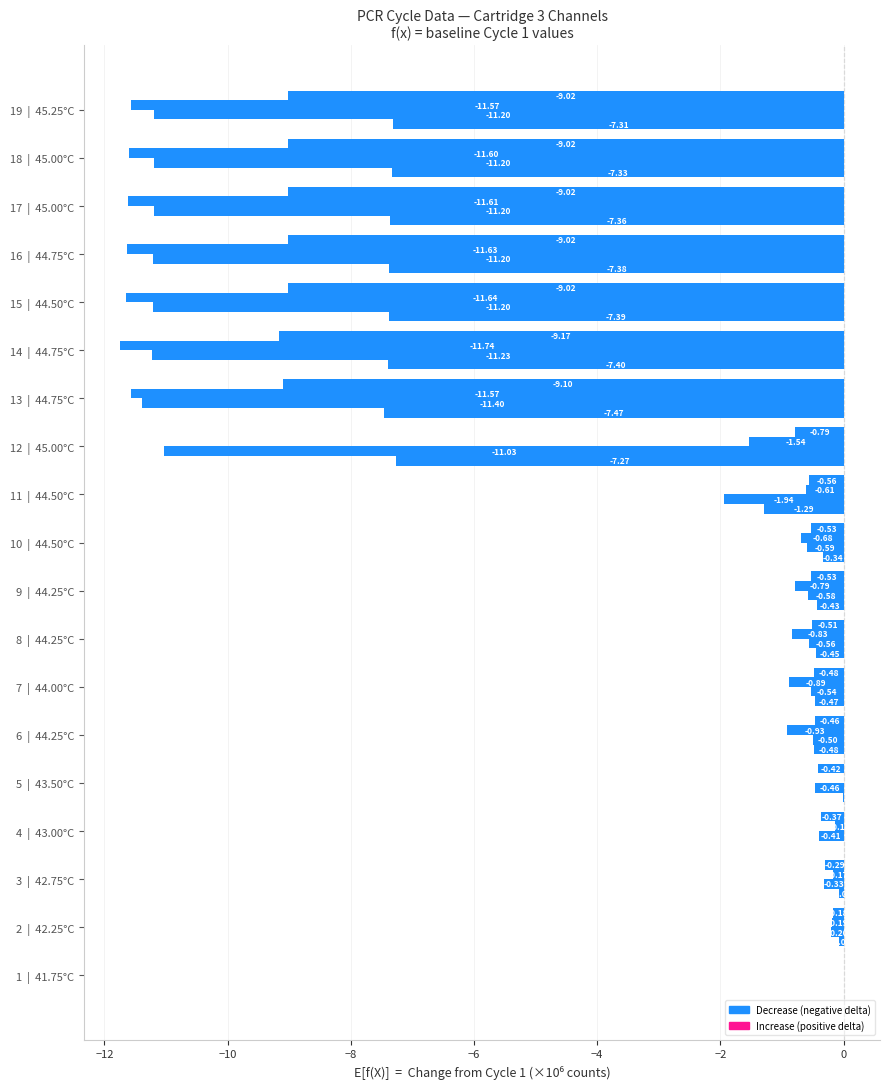

The value of Cartridge 3 Channel 3 at 5 | 43.50°C is -0.7. True or false?

False